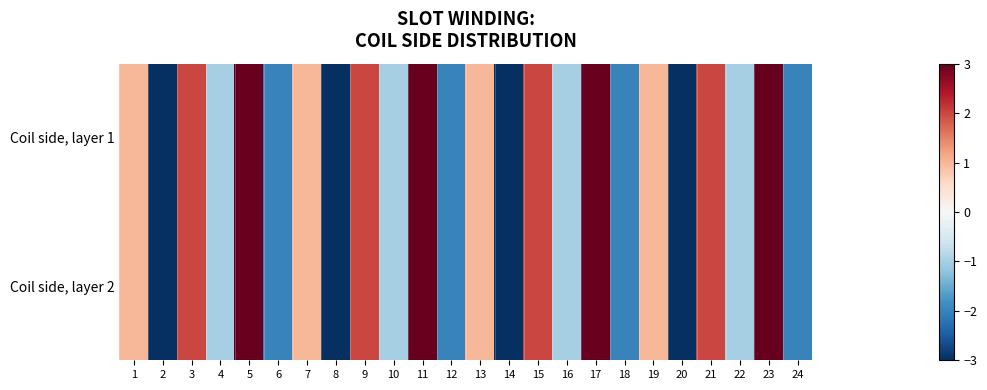

Which label corresponds to the largest value in the chart?

5